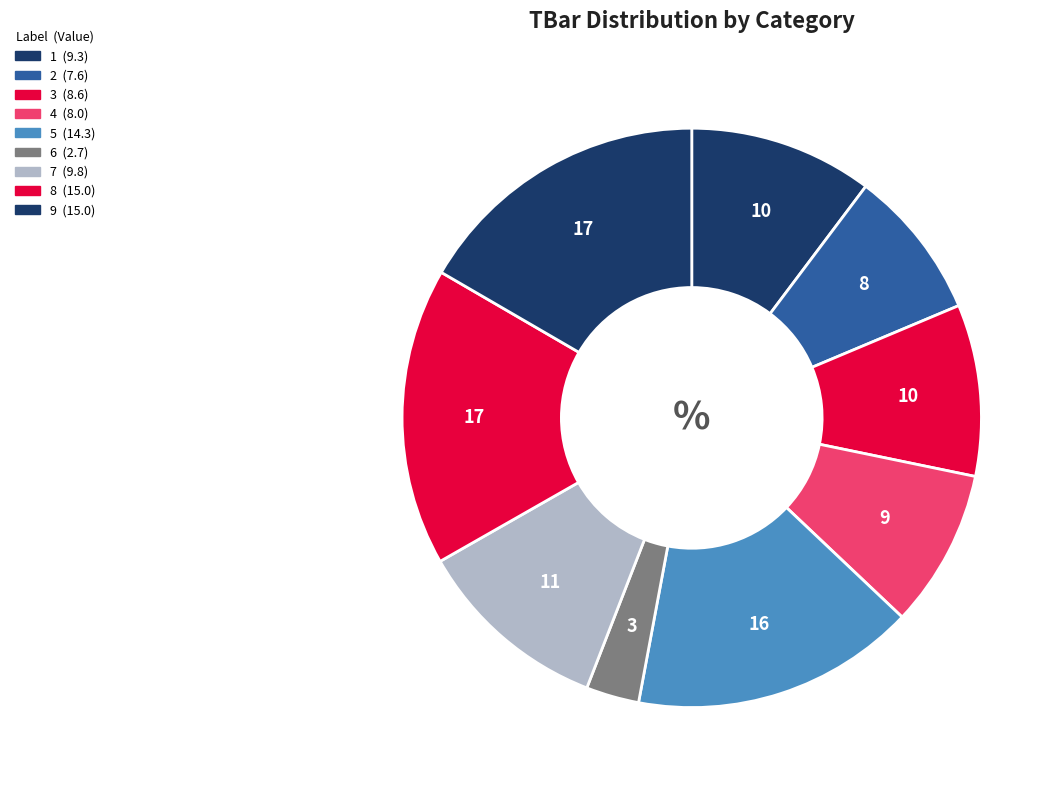

To the nearest percent, what is the average slice percentage?

11%